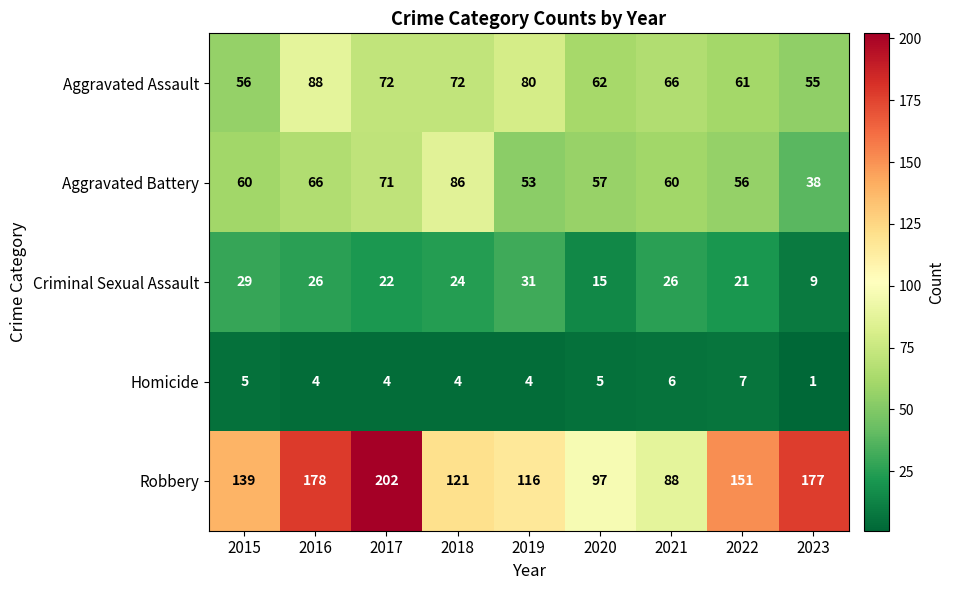

What is the lowest value of the Aggravated Assault series?

55